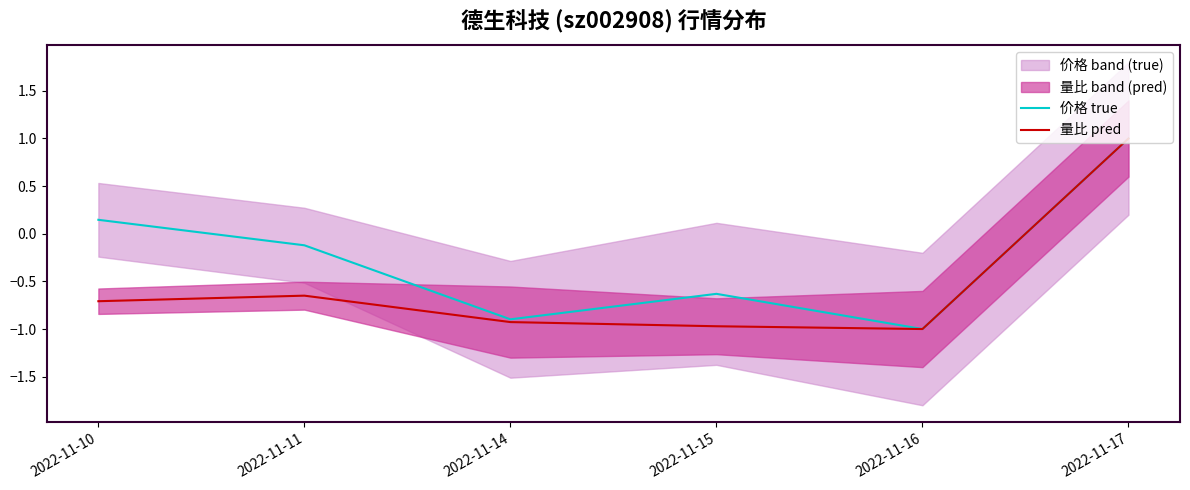

Reading left to right, transcribe all the data shown in this chart.

价格 true: 2022-11-10=0.1	2022-11-11=-0.1	2022-11-14=-0.9	2022-11-15=-0.6	2022-11-16=-1.0	2022-11-17=1.0
量比 pred: 2022-11-10=-0.7	2022-11-11=-0.6	2022-11-14=-0.9	2022-11-15=-1.0	2022-11-16=-1.0	2022-11-17=1.0